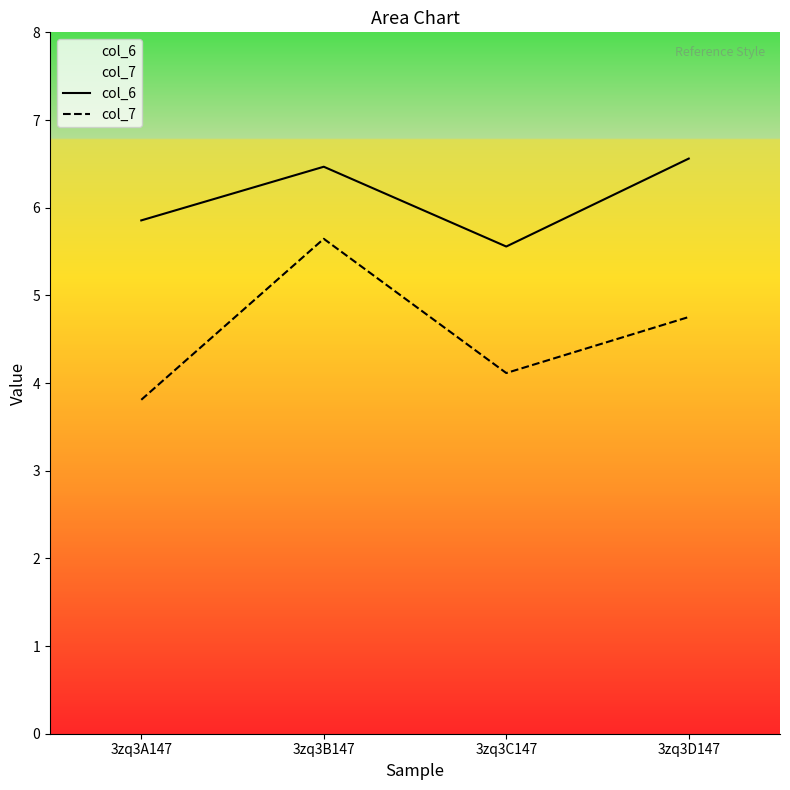

True or false: col_6 and col_7 intersect in this chart.

False